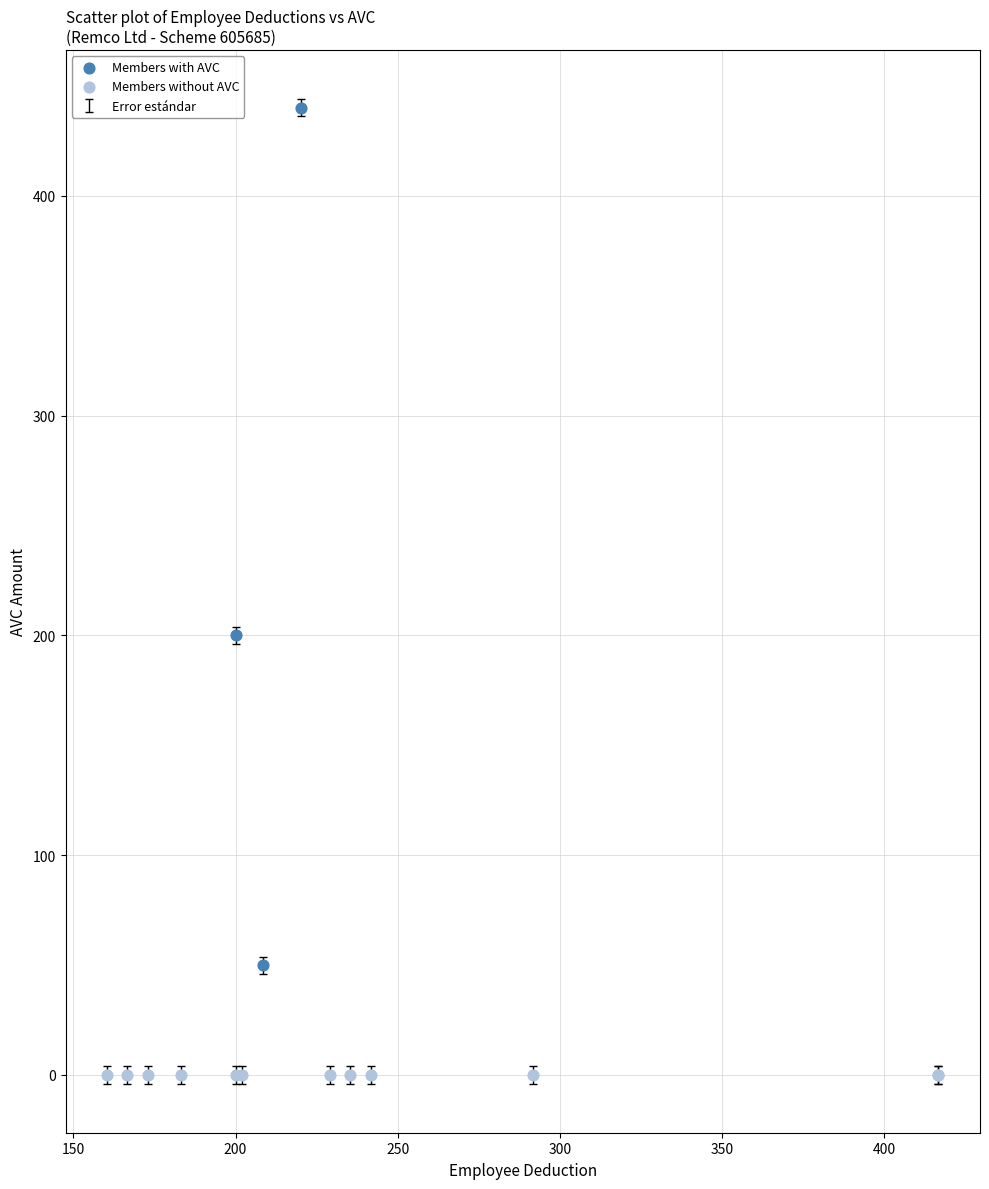

Which series reaches the maximum Y coordinate?

Members with AVC